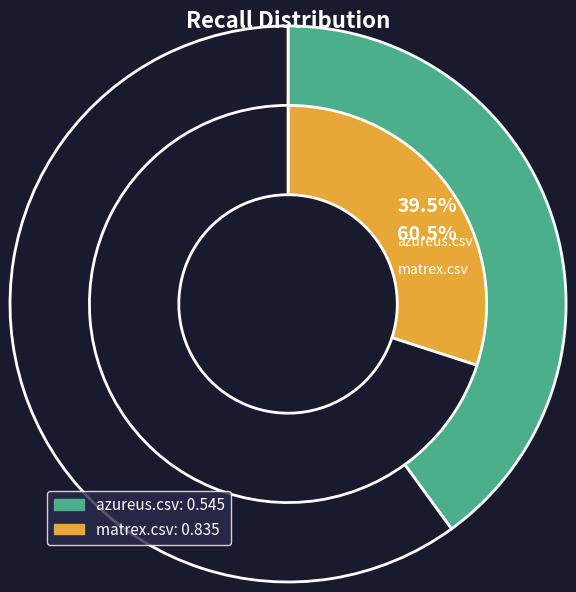

To the nearest percent, what percentage of the pie is azureus.csv?

39%